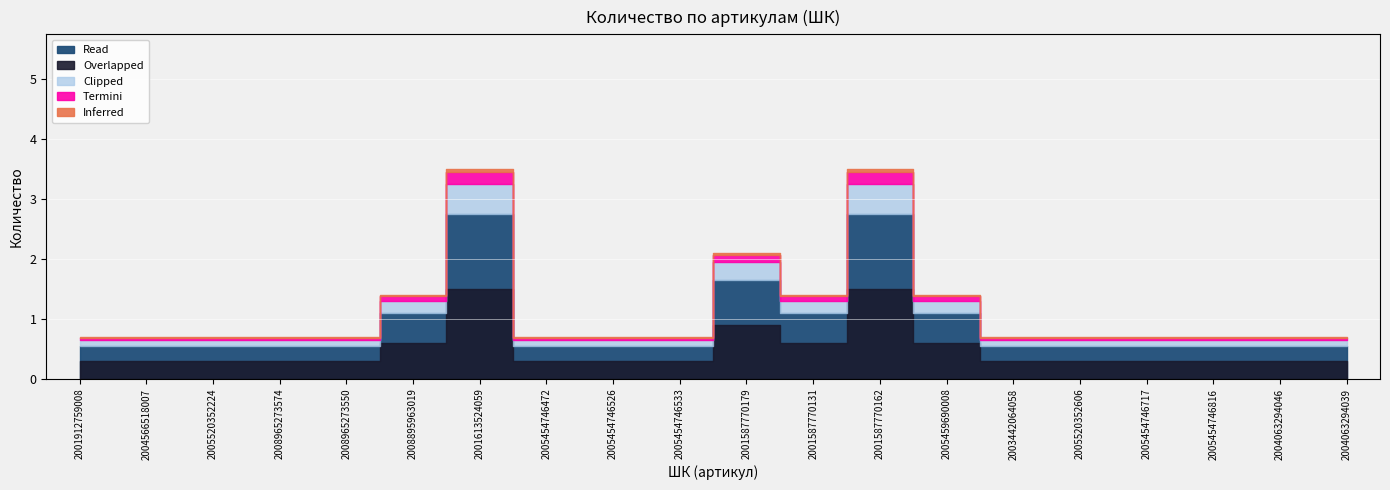

Approximately how many times larger is the value at 2005454746816 compared to 2005459690008?

0.5